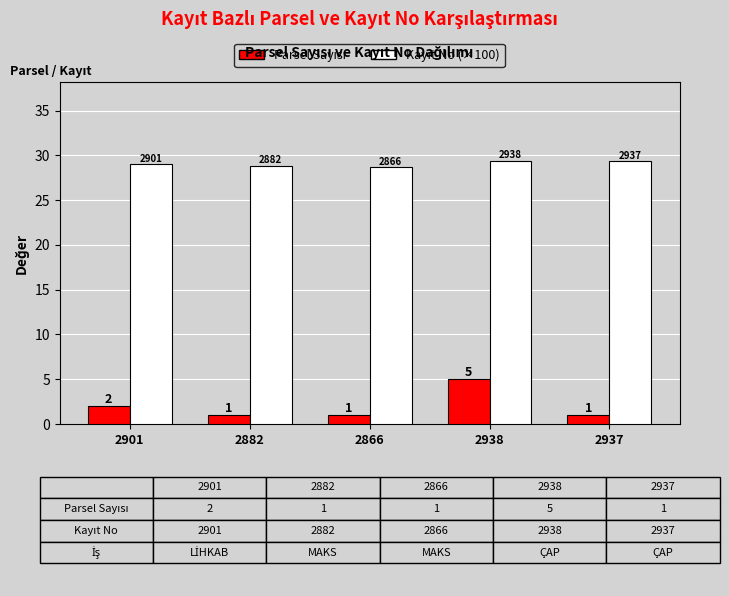

Which category has the highest value across all series?

2938